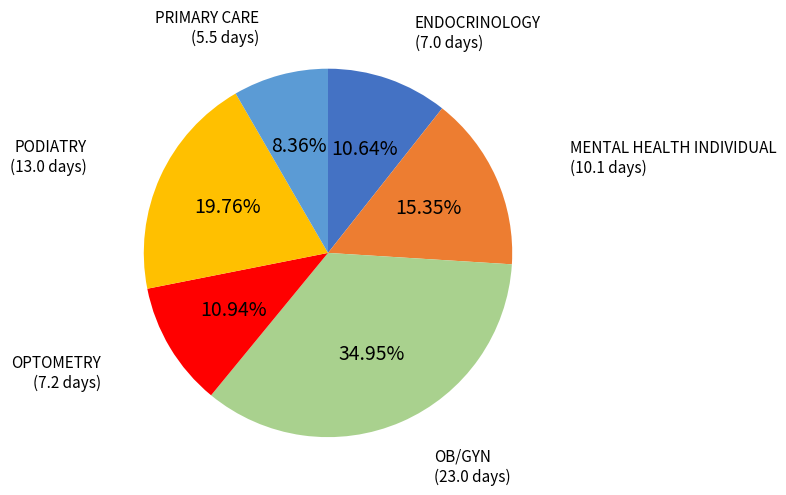

To the nearest percent, what percentage of the pie is MENTAL HEALTH INDIVIDUAL?

15%